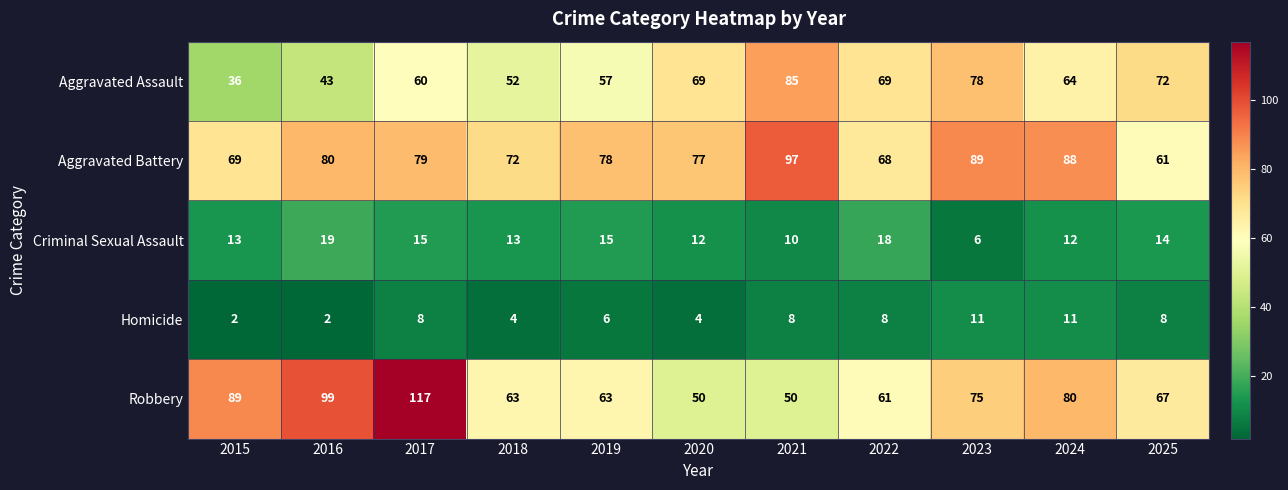

Which series has the widest spread of values?

Robbery